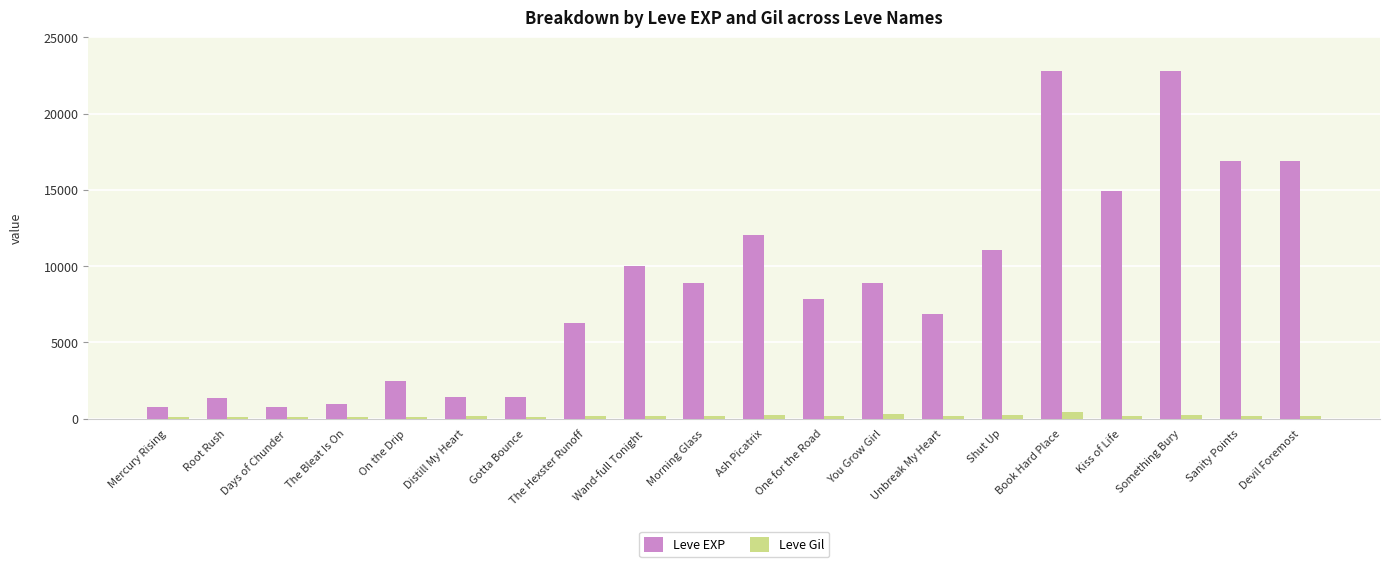

Is it true that Leve EXP equals 980 at The Bleat Is On?

True